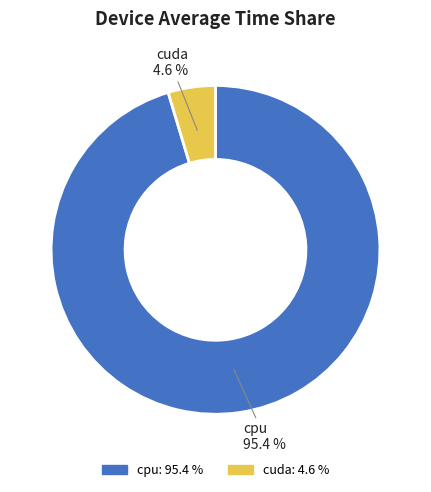

What percentage is the cuda slice, to the nearest percent?

5%